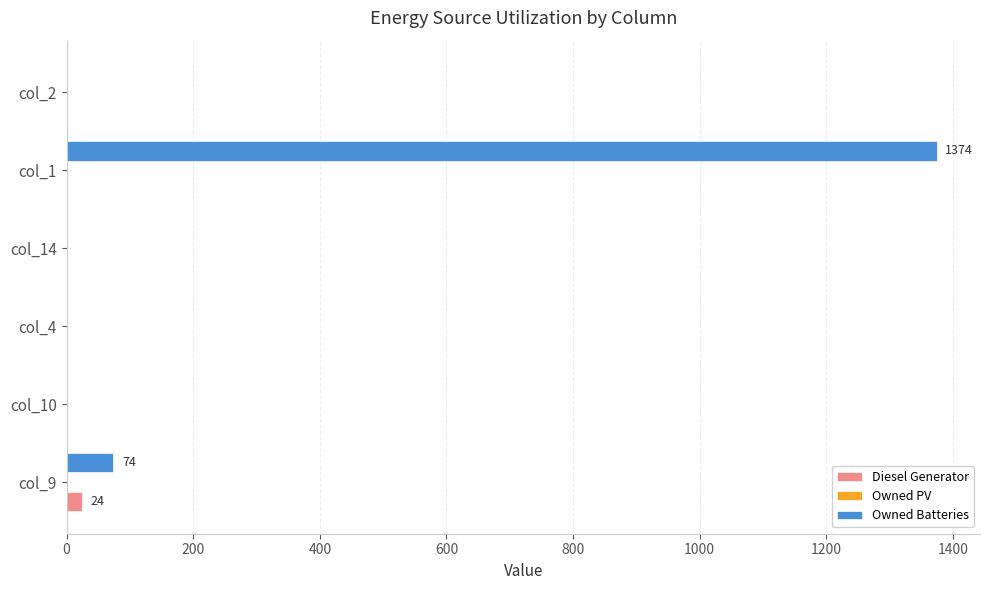

Which series has the largest total across all categories?

Owned Batteries